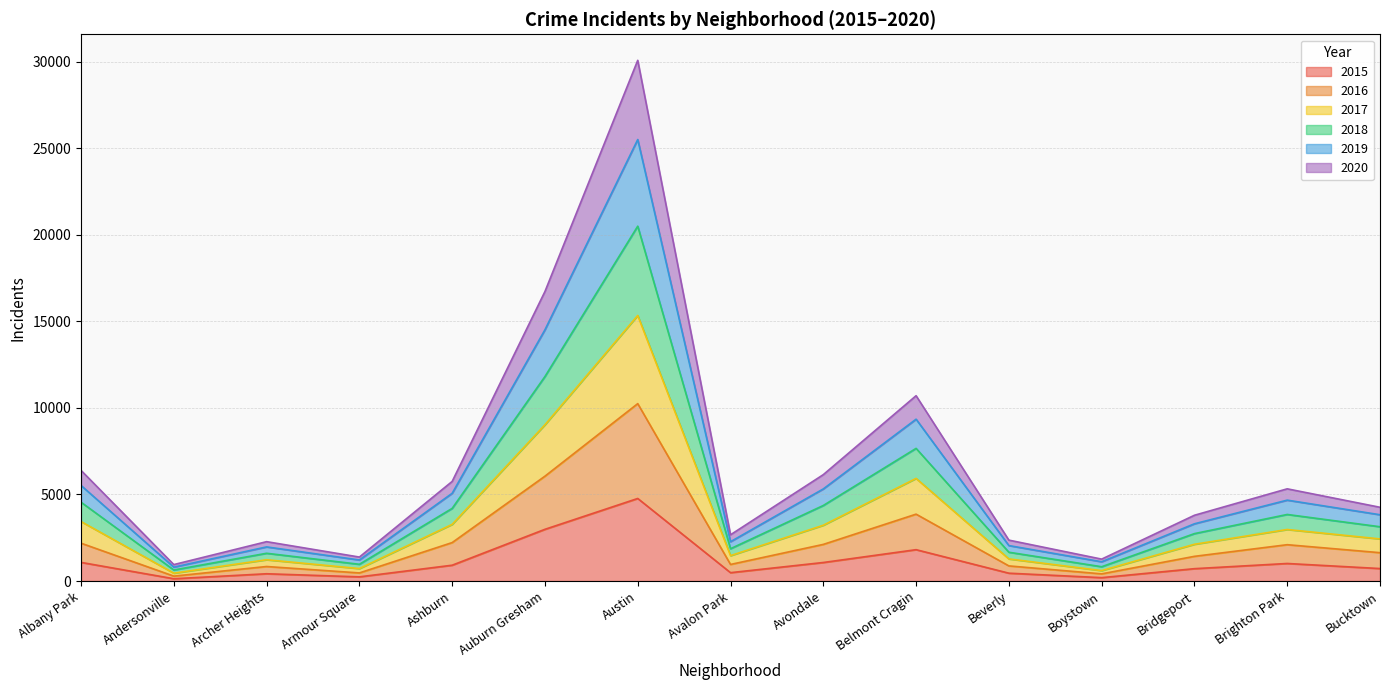

Which category has the highest value in the 2015 series?

Austin